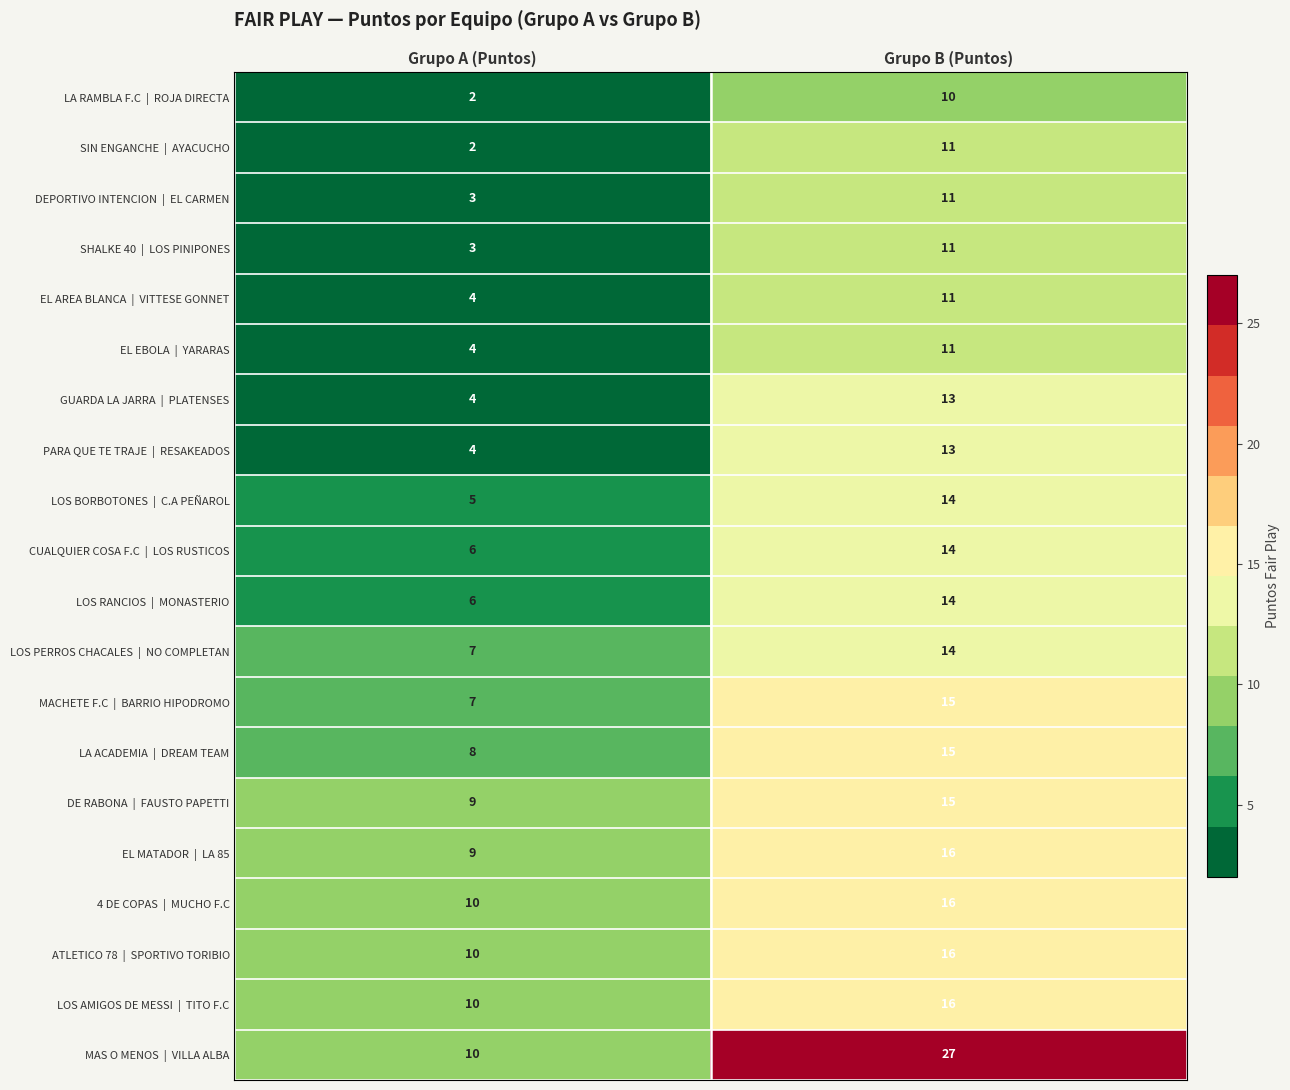

What is the total value across all series at Grupo A (Puntos)?

123